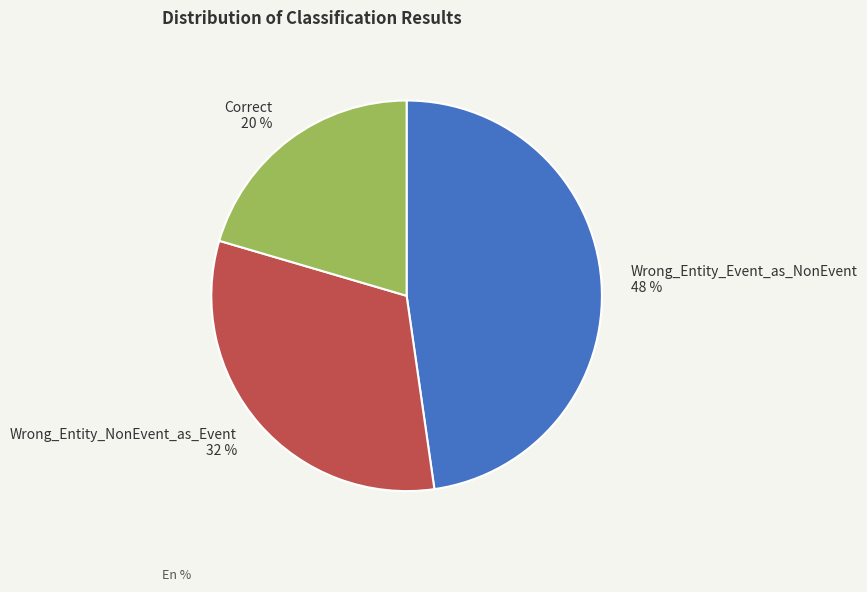

How many segments does this pie chart have?

3